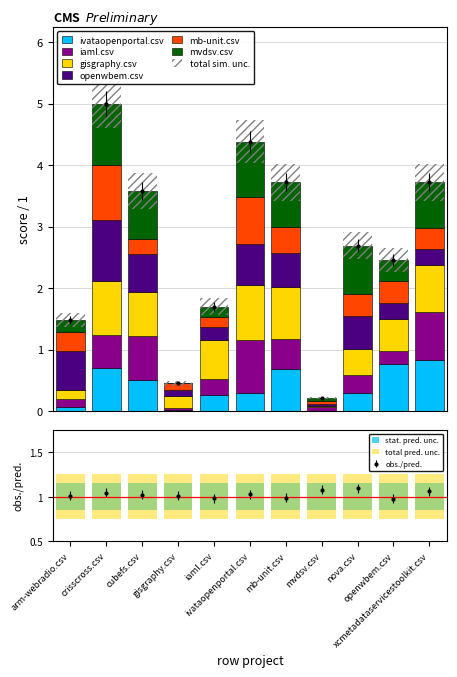

What is the sum of all mb-unit.csv values?

4.0